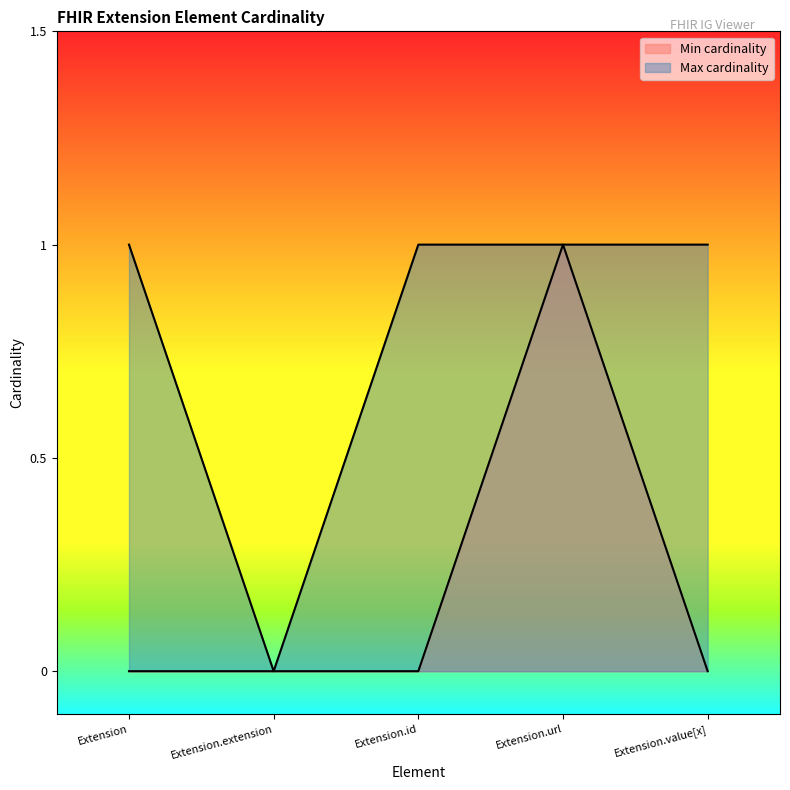

Count the number of categories in the chart.

5